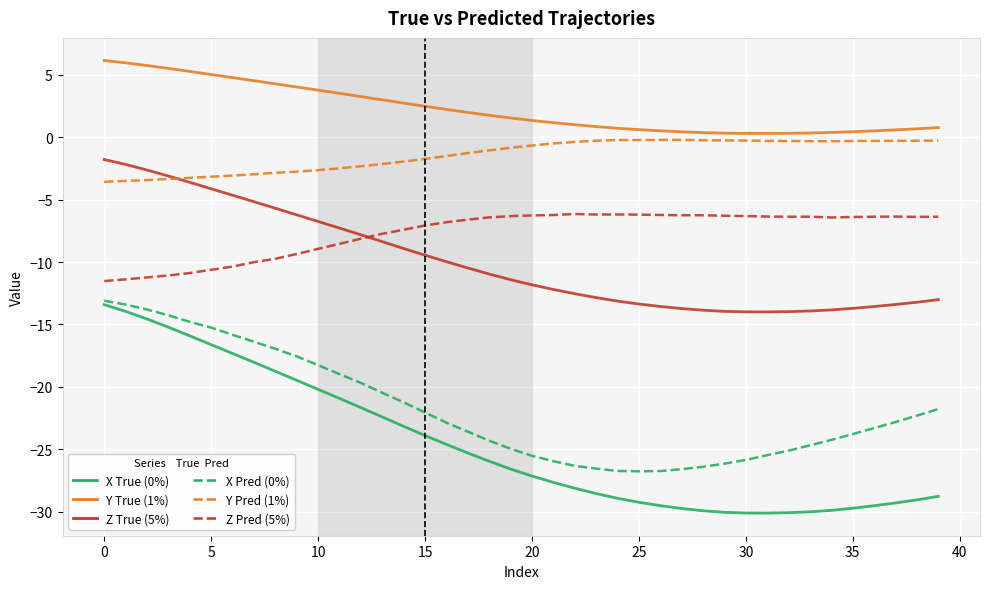

What is the maximum value shown in the chart?

6.2